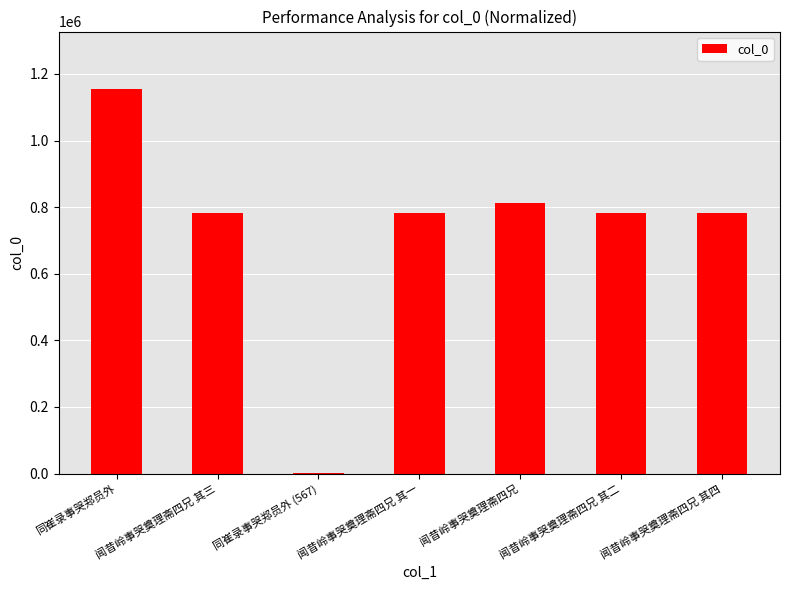

What is the sum of the values at 闻昔岭事哭奠理斋四兄 其四 and 闻昔岭事哭奠理斋四兄?

1593271